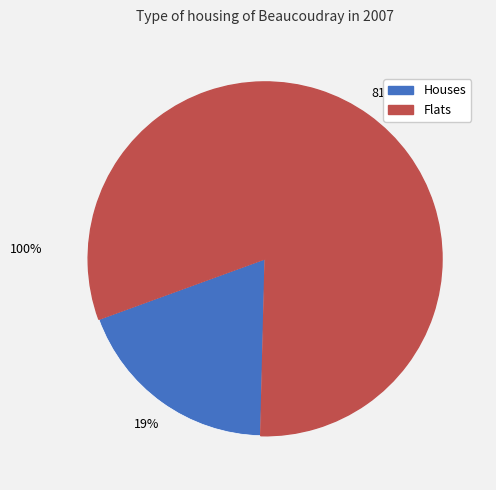

Is there a majority slice in this chart?

Yes